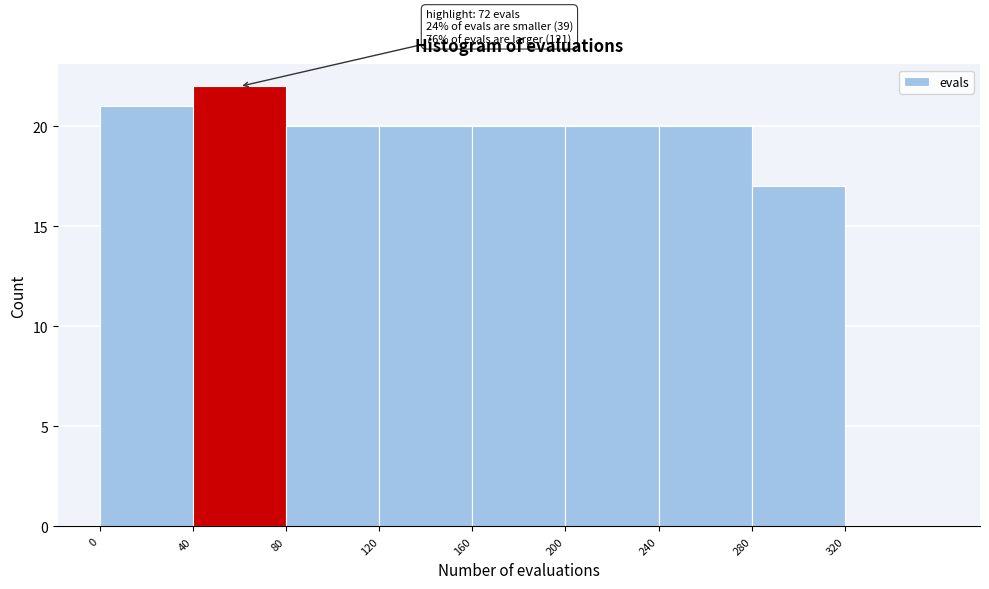

Which range on the x-axis has the tallest bar?

40 to 80